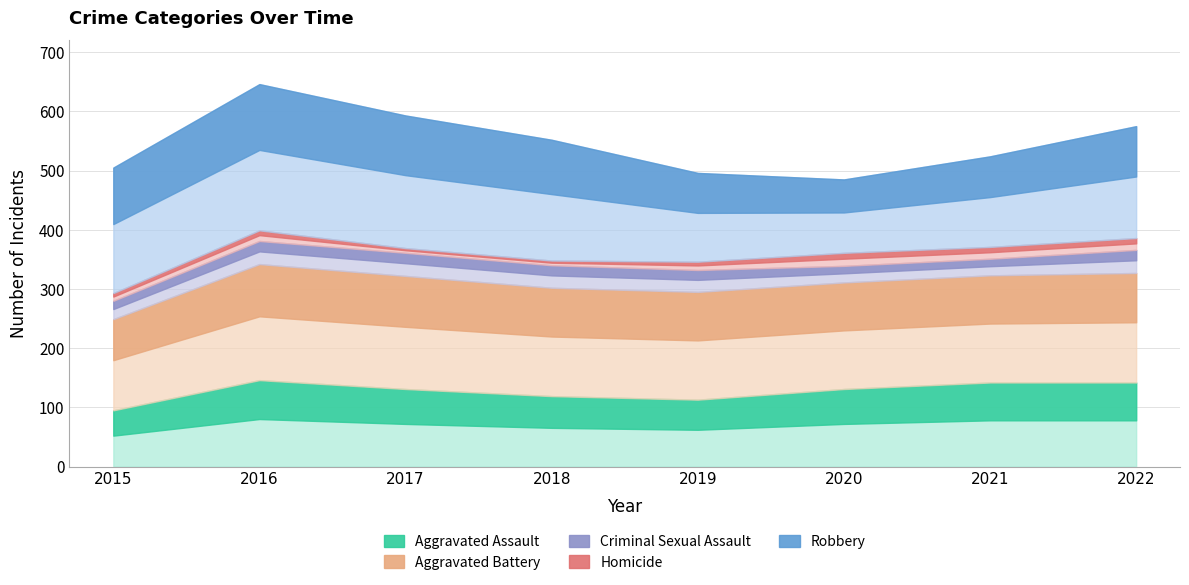

After their last crossing, which series has the higher values: Robbery or Aggravated Assault?

Robbery